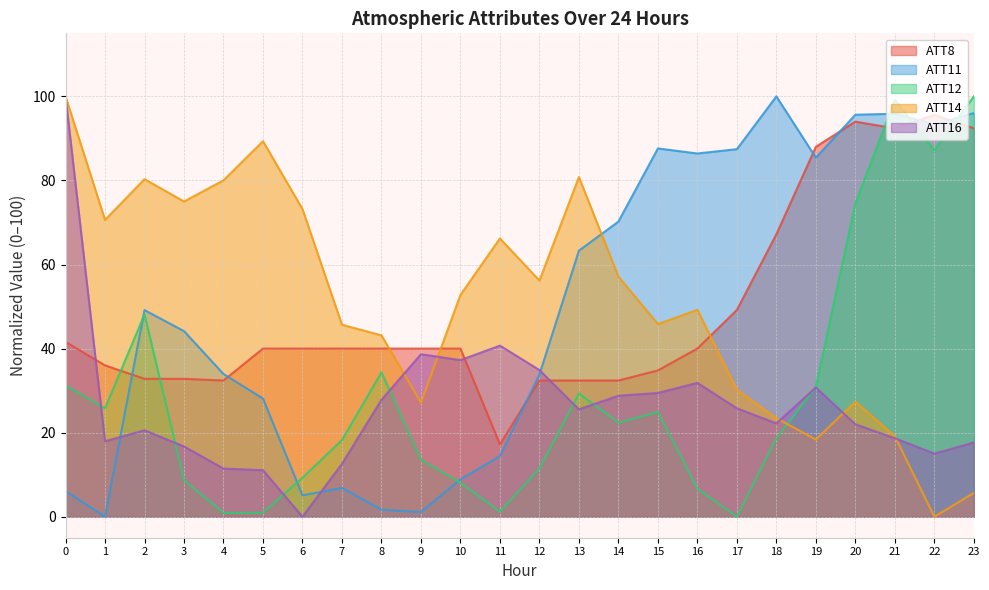

What is the value of the ATT11 point at the 11th from the left?

8.9